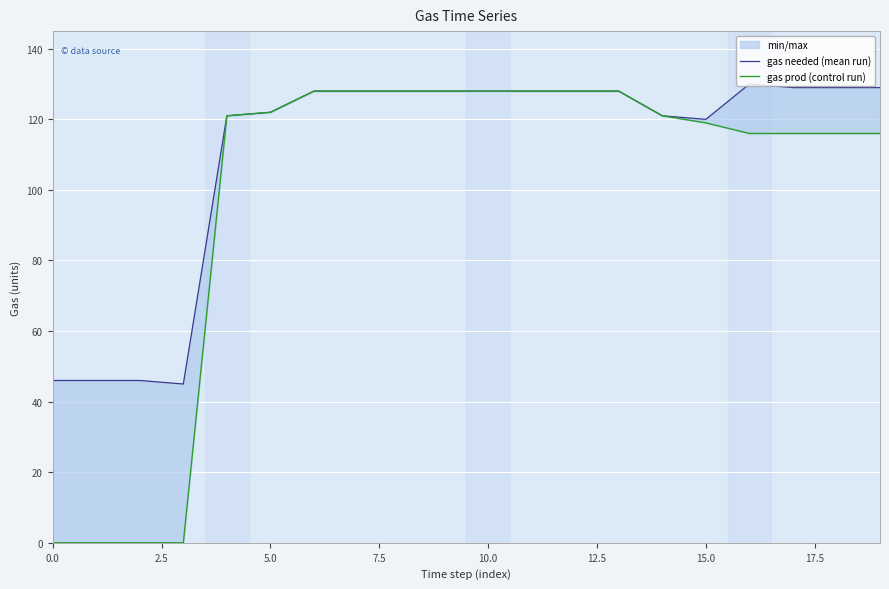

Is it true that gas needed (mean run) equals 129 at 18?

True